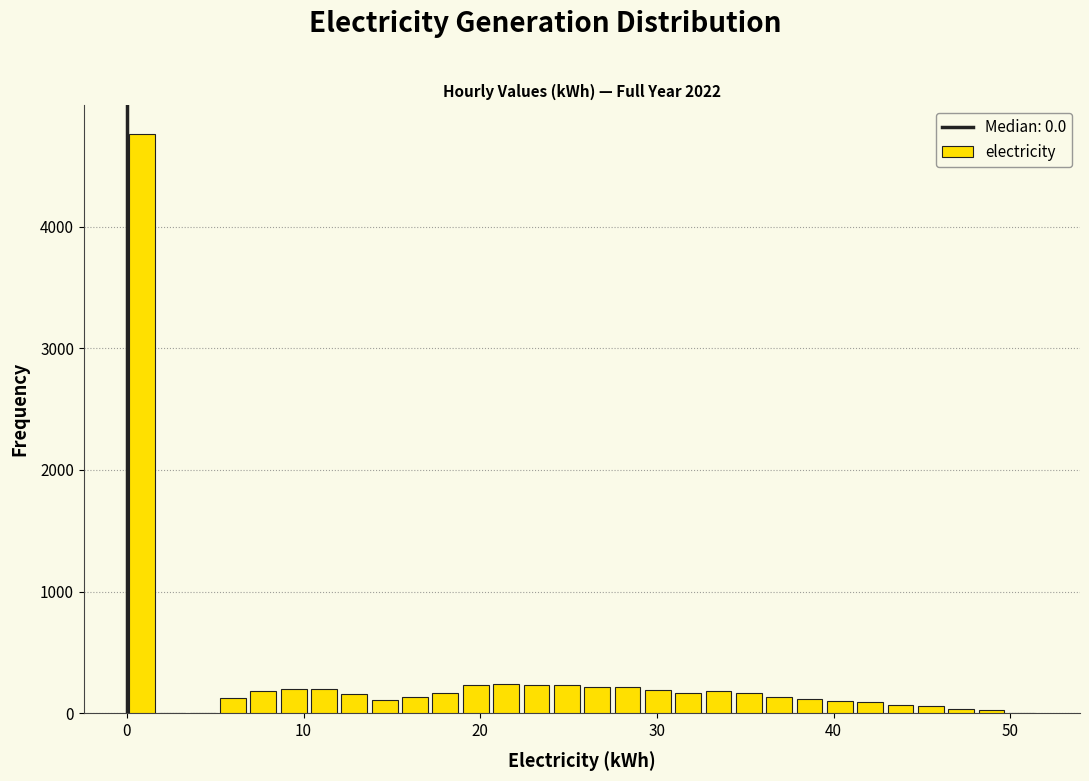

Around what value on the x-axis is the tallest bar? Give the approximate position of its centre, as read against the axis.

1